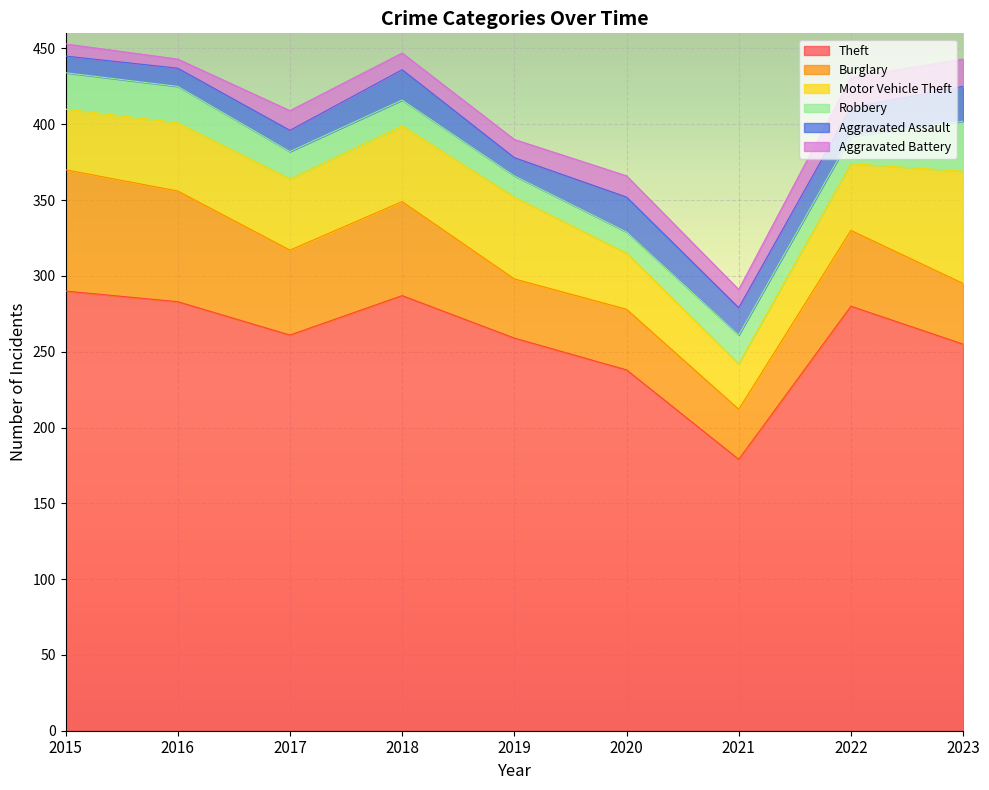

True or false: Robbery and Motor Vehicle Theft cross at least once.

False